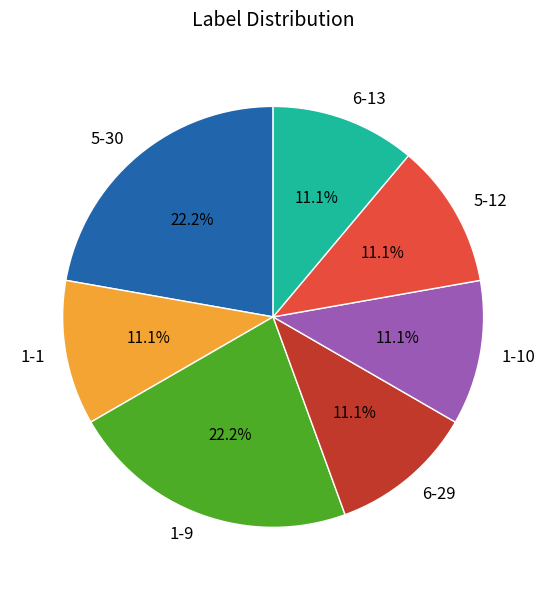

To the nearest percent, what percentage of the pie is 6-29?

11%